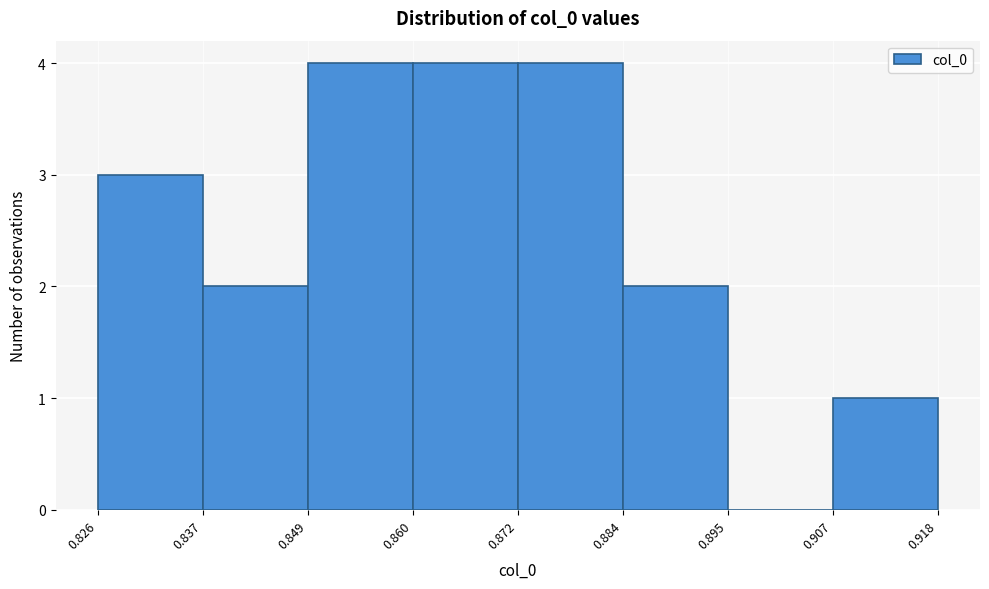

Reading left to right, list every bar in this chart as the range it spans on the x-axis followed by its height. The values are not printed on the chart, so give them approximately, as read against the axis.

0.826 to 0.837: 3
0.837 to 0.849: 2
0.849 to 0.860: 4
0.860 to 0.872: 4
0.872 to 0.884: 4
0.884 to 0.895: 2
0.895 to 0.907: 0
0.907 to 0.918: 1